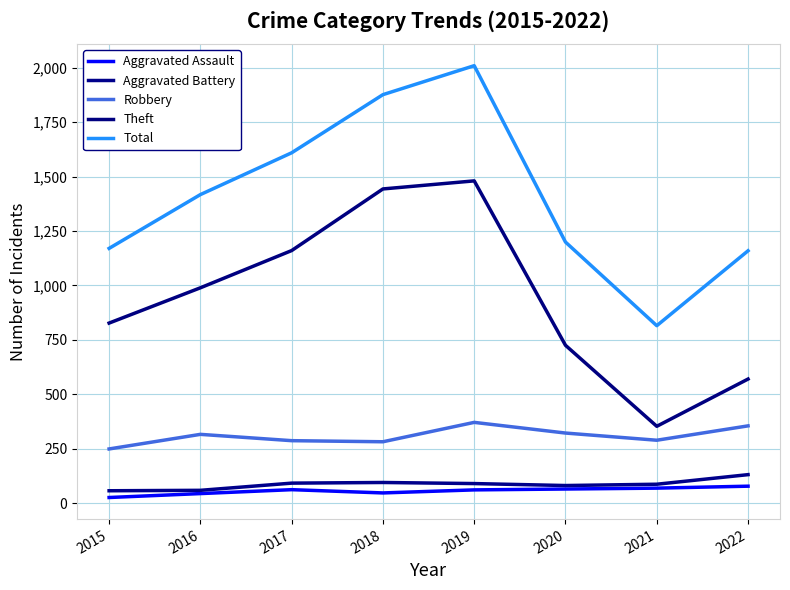

Which series changed the most between 2015 and 2021?

Theft